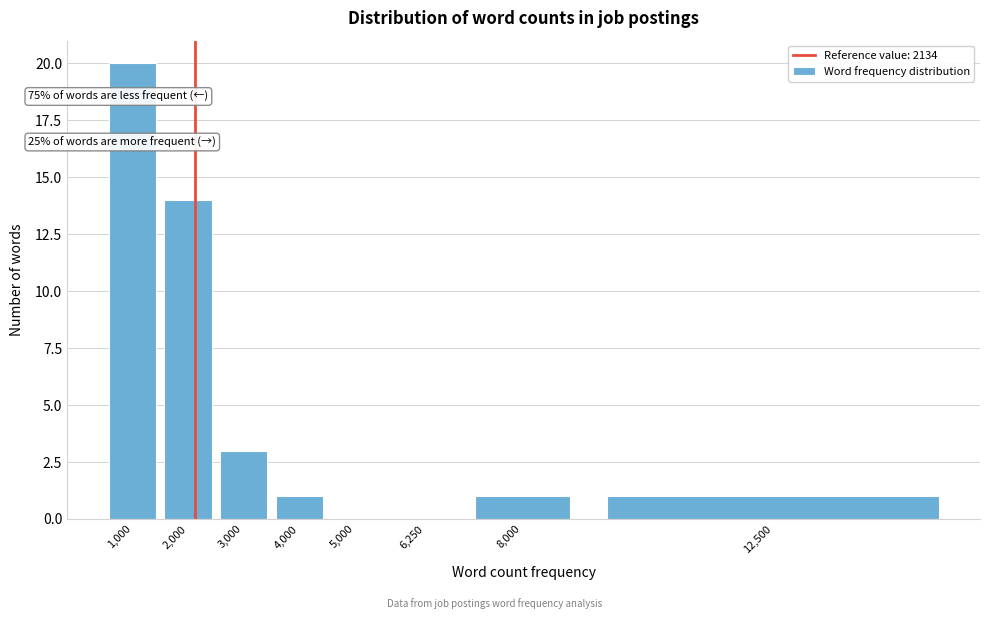

Reading right to left, extract all data points from this chart.

12,500=1	8,000=1	6,250=0	5,000=0	4,000=1	3,000=3	2,000=14	1,000=20